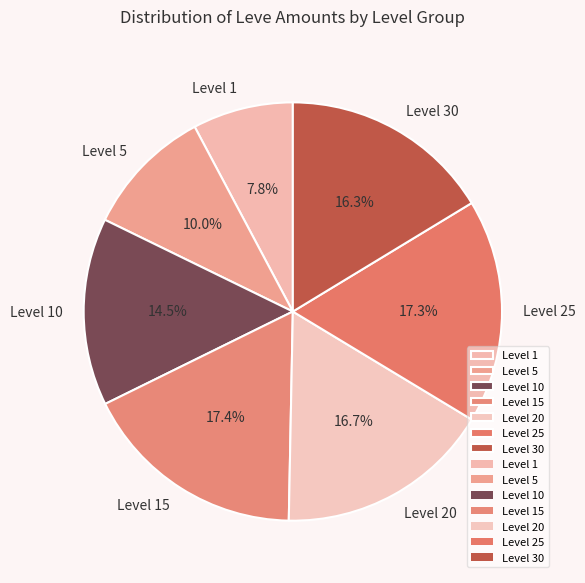

Approximately how many times larger is the value at Level 20 compared to Level 30?

1.0